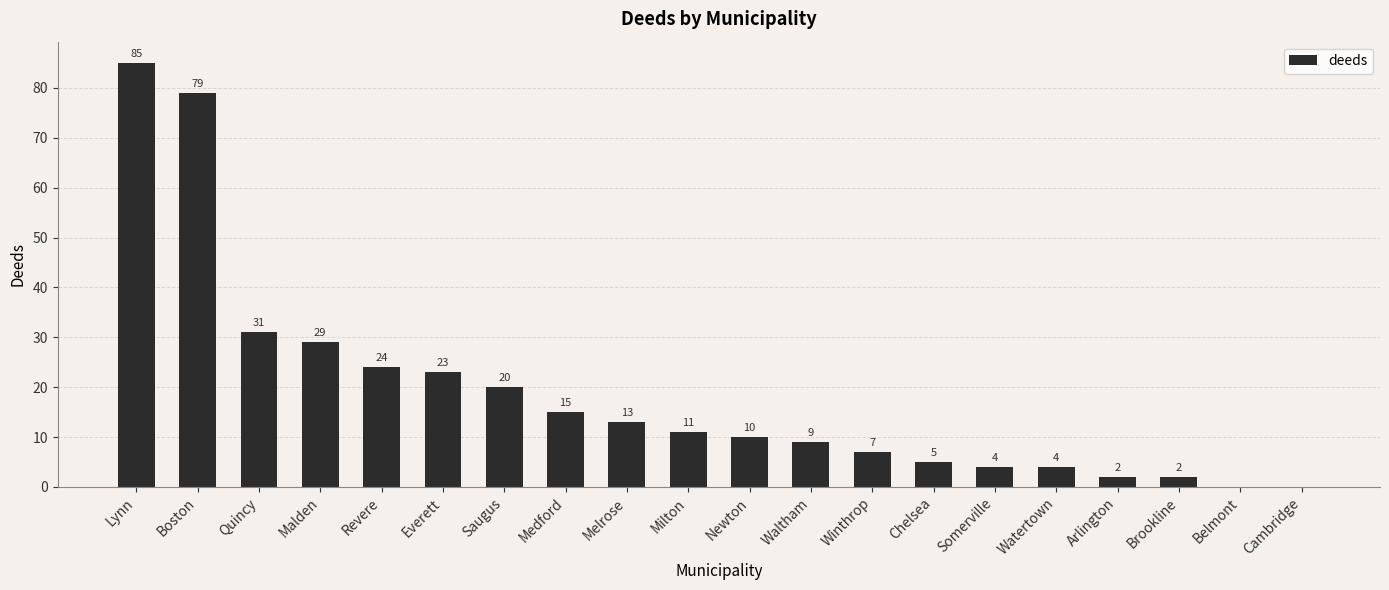

True or false: the data shows 7 at Newton.

False